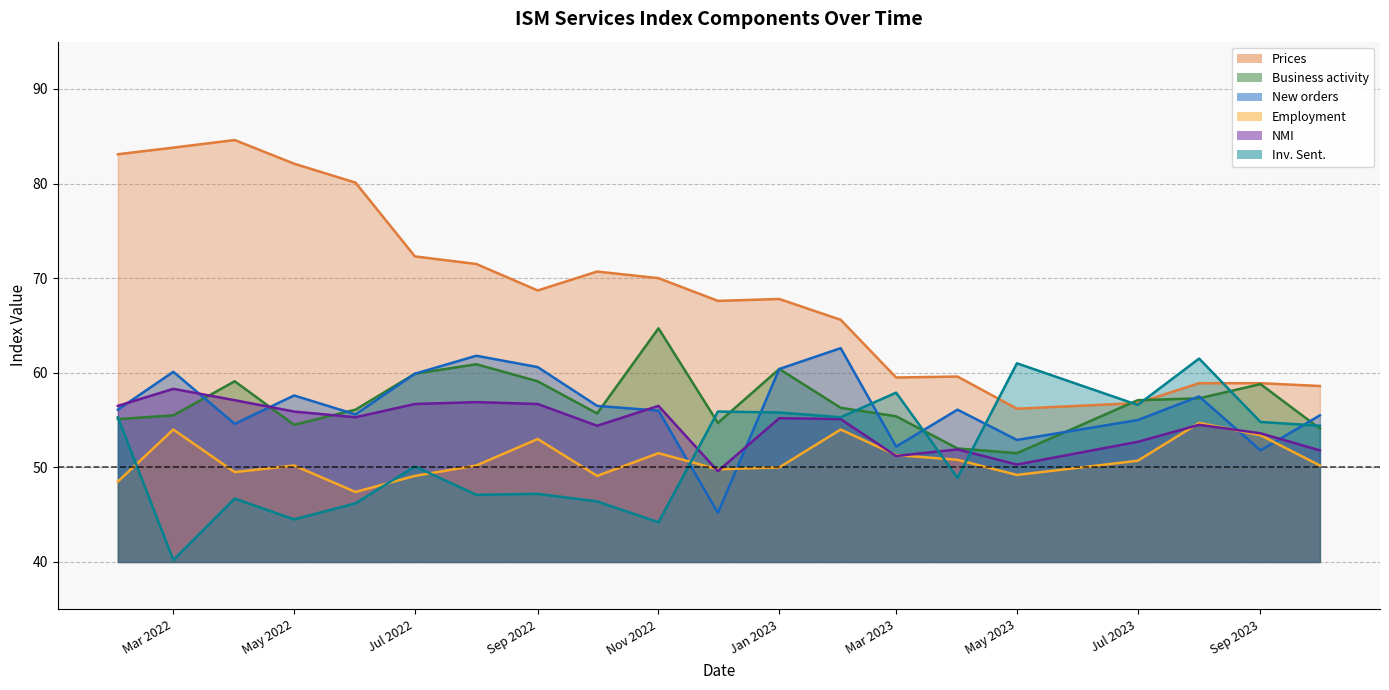

What is the difference between the highest and lowest values at May 2023?

11.8